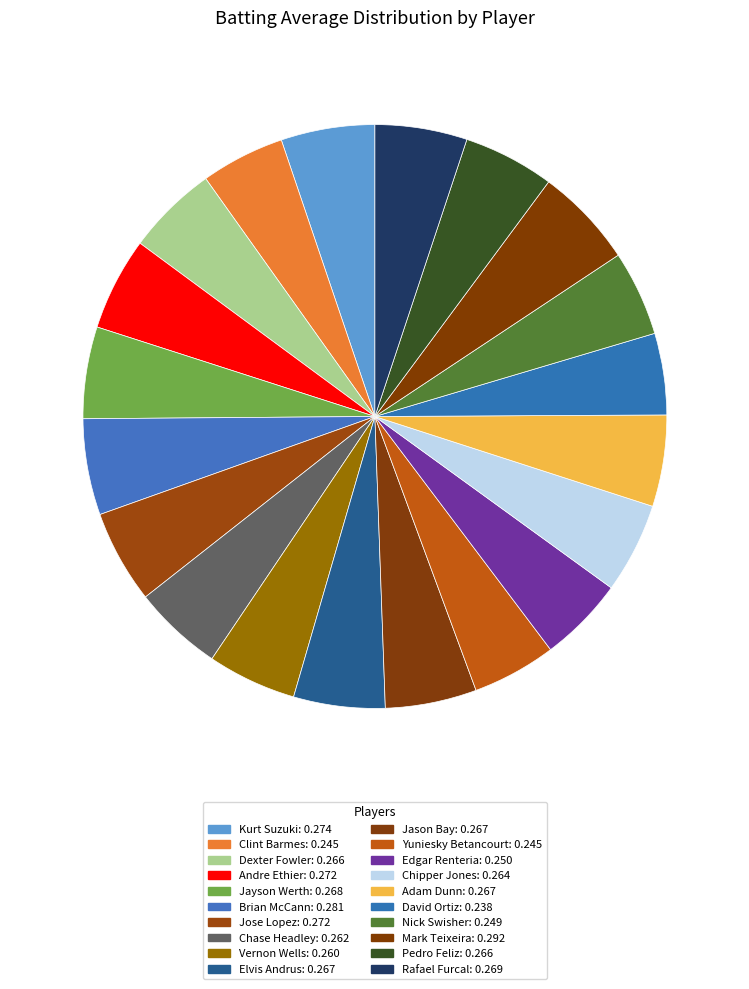

True or false: Jayson Werth accounts for 5% of the total.

True